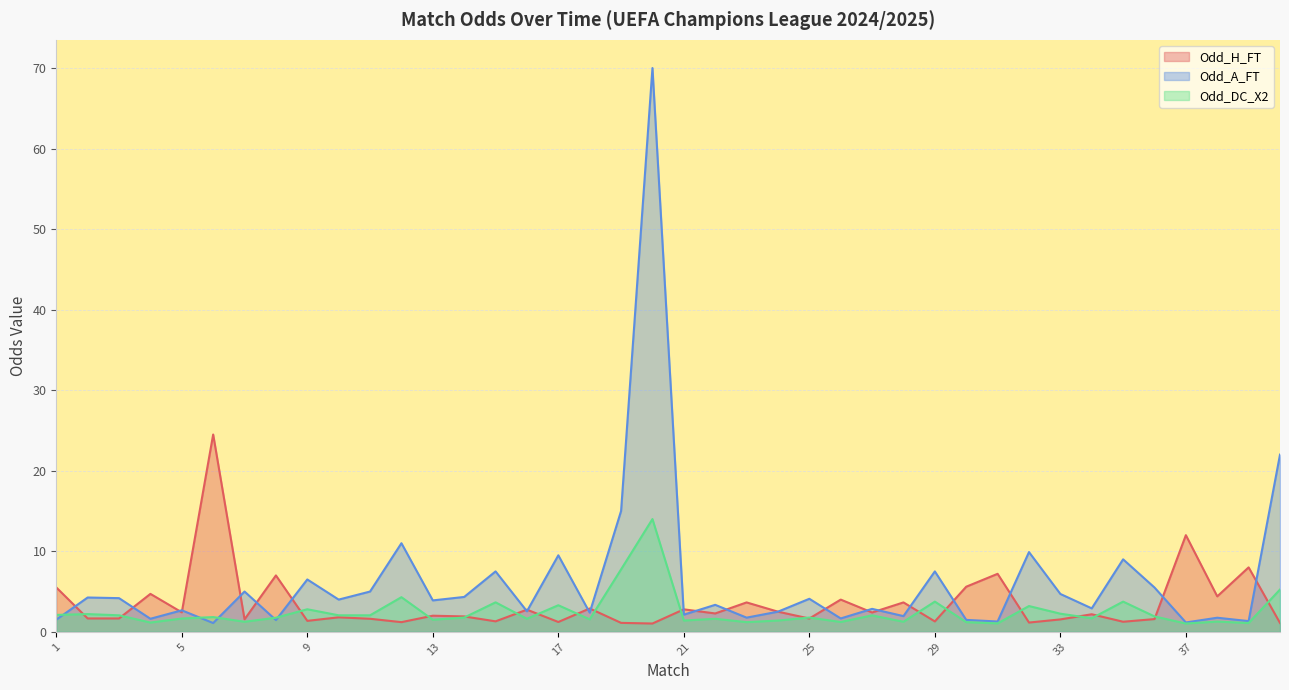

Reading left to right, extract all data points from this chart.

Odd_H_FT: 1=5.5	2=1.7	3=1.7	4=4.7	5=2.4	6=24.5	7=1.6	8=7.0	9=1.4	10=1.8	11=1.6	12=1.2	13=2.0	14=1.9	15=1.3	16=2.8	17=1.2	18=2.9	19=1.1	20=1.0	21=2.8	22=2.3	23=3.6	24=2.5	25=1.6	26=4.0	27=2.4	28=3.6	29=1.3	30=5.6	31=7.2	32=1.1	33=1.5	34=2.2	35=1.2	36=1.6	37=12.0	38=4.4	39=8.0	40=1.1
Odd_A_FT: 1=1.5	2=4.3	3=4.2	4=1.6	5=2.7	6=1.1	7=5.0	8=1.5	9=6.5	10=4.0	11=5.0	12=11.0	13=3.9	14=4.3	15=7.5	16=2.5	17=9.5	18=2.4	19=15.0	20=70.0	21=2.1	22=3.4	23=1.8	24=2.5	25=4.1	26=1.7	27=2.9	28=1.9	29=7.5	30=1.5	31=1.3	32=9.9	33=4.7	34=2.9	35=9.0	36=5.5	37=1.2	38=1.8	39=1.3	40=22.0
Odd_DC_X2: 1=2.1	2=2.2	3=2.0	4=1.1	5=1.6	6=1.8	7=1.2	8=1.8	9=2.8	10=2.0	11=2.0	12=4.3	13=1.5	14=1.8	15=3.7	16=1.6	17=3.3	18=1.6	19=7.8	20=14.0	21=1.4	22=1.6	23=1.2	24=1.4	25=1.8	26=1.2	27=2.0	28=1.2	29=3.8	30=1.2	31=1.1	32=3.2	33=2.2	34=1.7	35=3.8	36=1.9	37=1.0	38=1.3	39=1.1	40=5.2